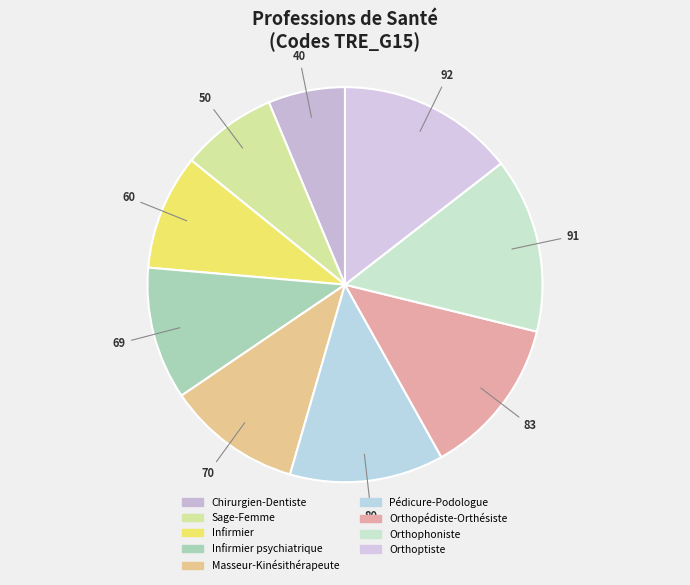

Is the sum of Orthophoniste and Chirurgien-Dentiste greater than half?

No